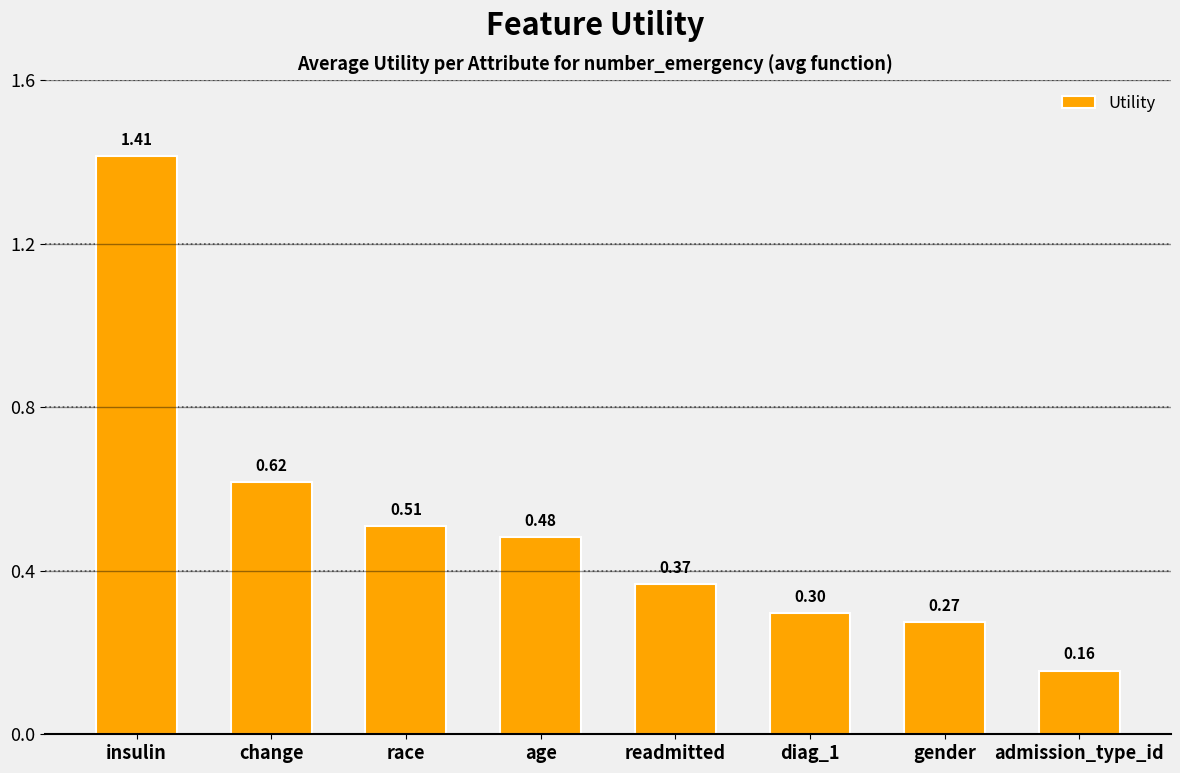

Is it true that the value at admission_type_id is 0.1?

False